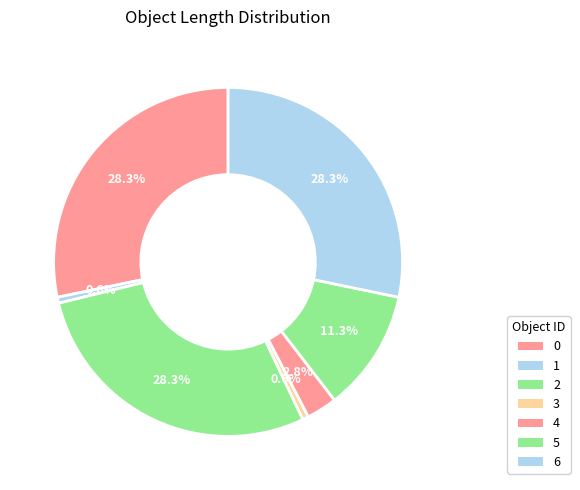

What is the total percentage of 4 and 0?

31.1%